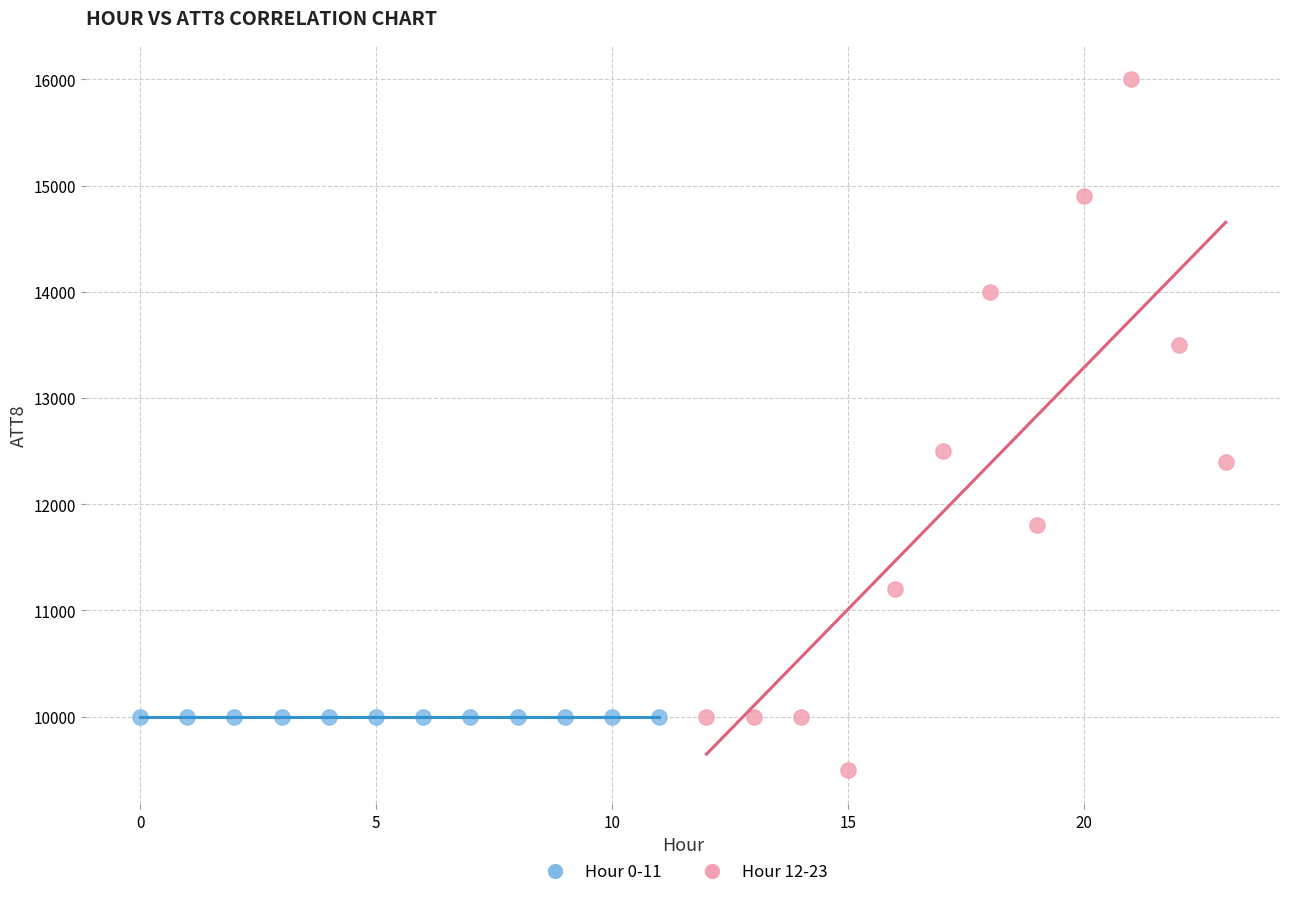

Which series reaches the minimum Y coordinate?

Hour 12-23